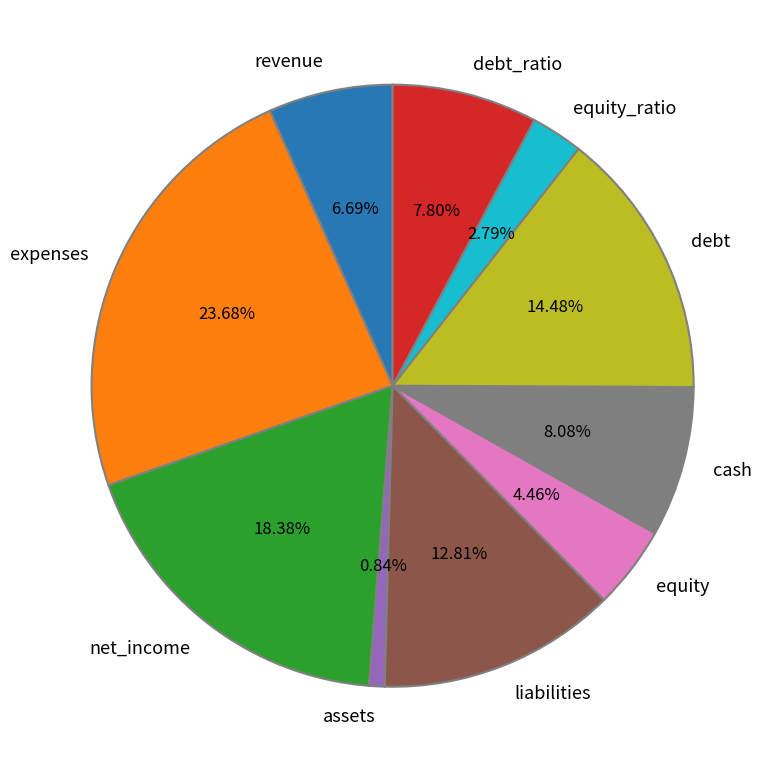

Combined, do debt_ratio and equity_ratio account for over 50%?

No